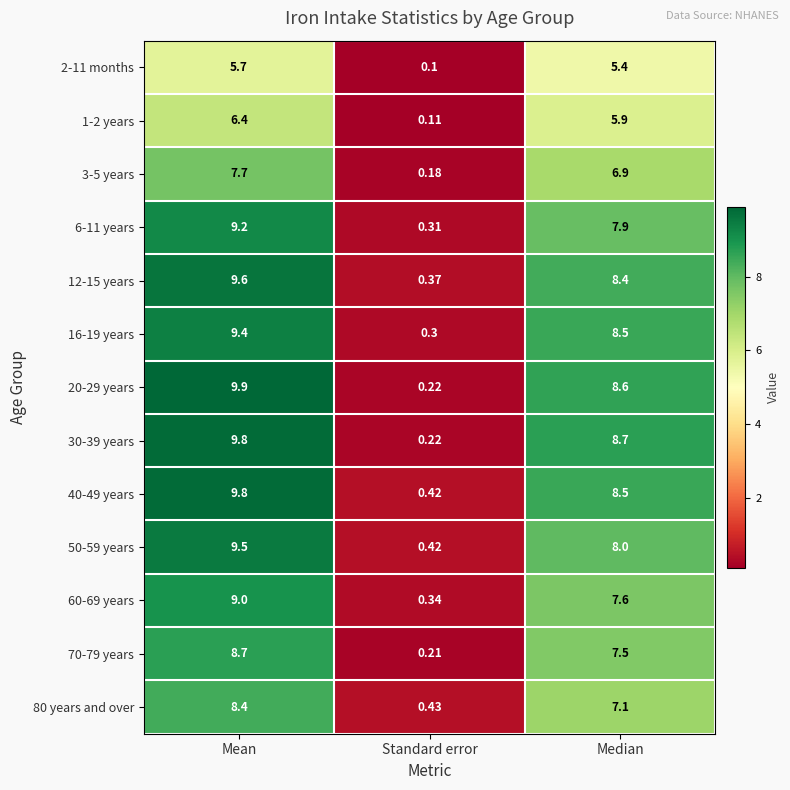

How many distinct data groups are displayed?

13